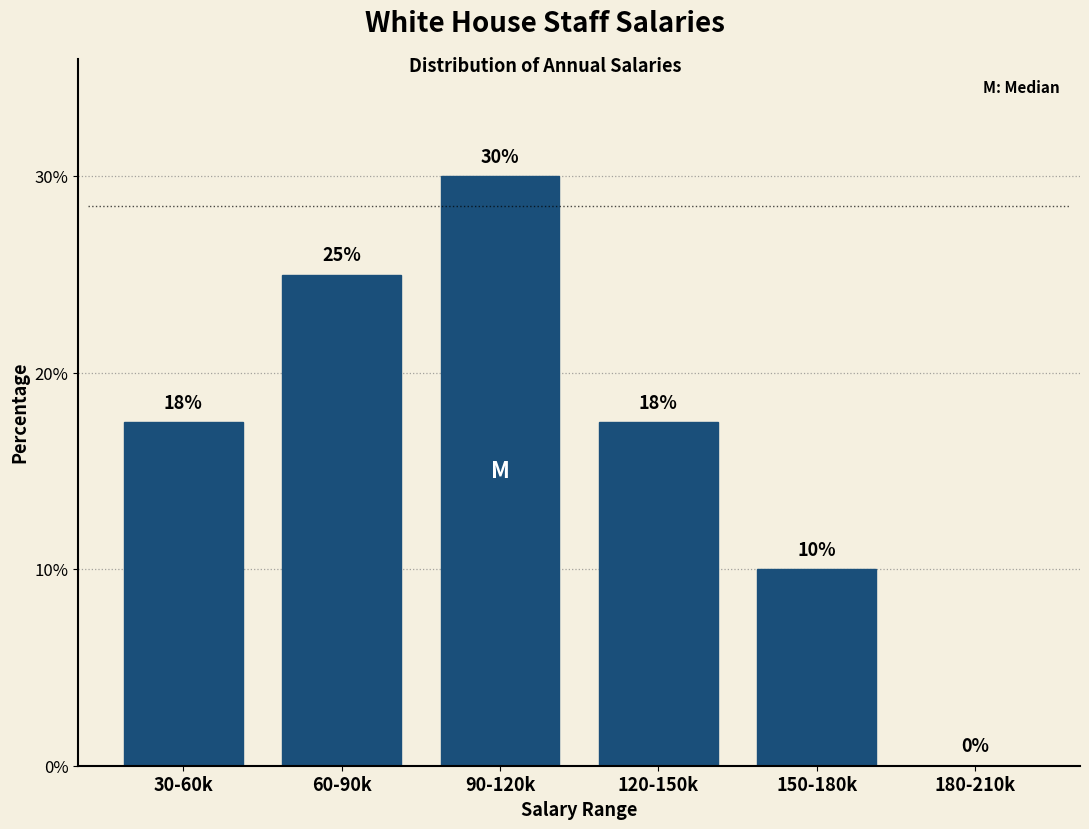

What is the sum of the values at 180-210k and 60-90k?

25.0